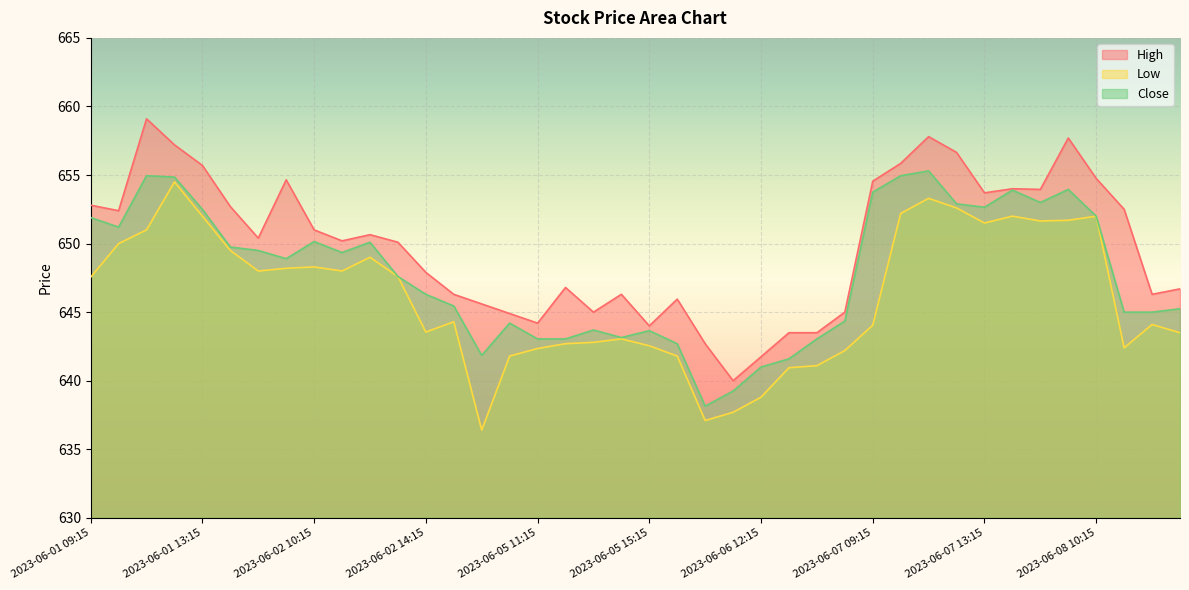

List the labels in order of Low value, largest first.

2023-06-01 12:15, 2023-06-07 11:15, 2023-06-07 12:15, 2023-06-07 10:15, 2023-06-01 13:15, 2023-06-07 14:15, 2023-06-08 10:15, 2023-06-08 09:15, 2023-06-07 15:15, 2023-06-07 13:15, 2023-06-01 11:15, 2023-06-01 10:15, 2023-06-01 14:15, 2023-06-02 12:15, 2023-06-02 10:15, 2023-06-02 09:15, 2023-06-01 15:15, 2023-06-02 11:15, 2023-06-02 13:15, 2023-06-01 09:15, 2023-06-02 15:15, 2023-06-08 12:15, 2023-06-07 09:15, 2023-06-02 14:15, 2023-06-08 13:15, 2023-06-05 14:15, 2023-06-05 13:15, 2023-06-05 12:15, 2023-06-05 15:15, 2023-06-08 11:15, 2023-06-05 11:15, 2023-06-06 15:15, 2023-06-05 10:15, 2023-06-06 09:15, 2023-06-06 14:15, 2023-06-06 13:15, 2023-06-06 12:15, 2023-06-06 11:15, 2023-06-06 10:15, 2023-06-05 09:15